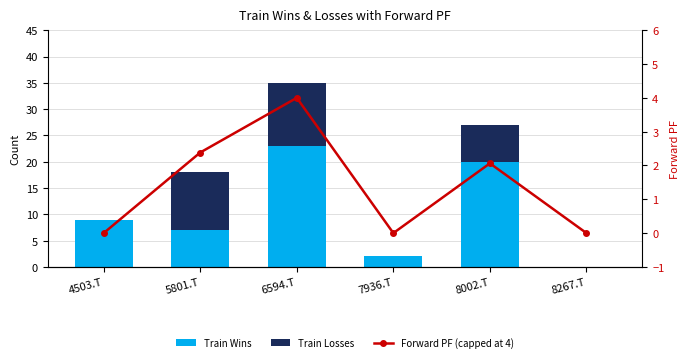

What is the highest value of the Train Wins series?

23.0